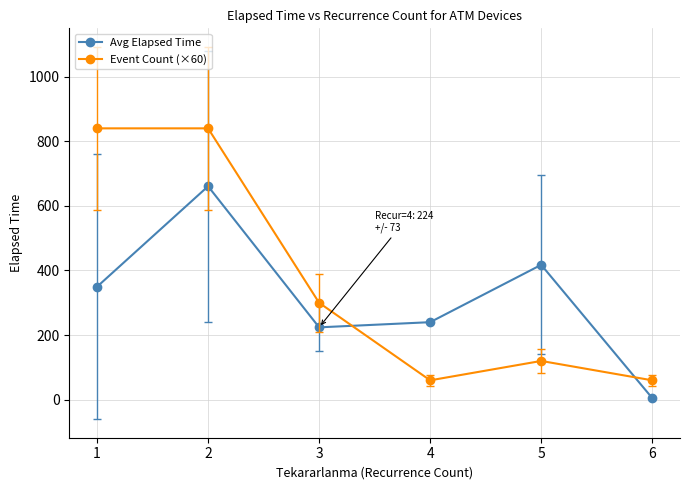

Where is the first local maximum for Avg Elapsed Time?

2